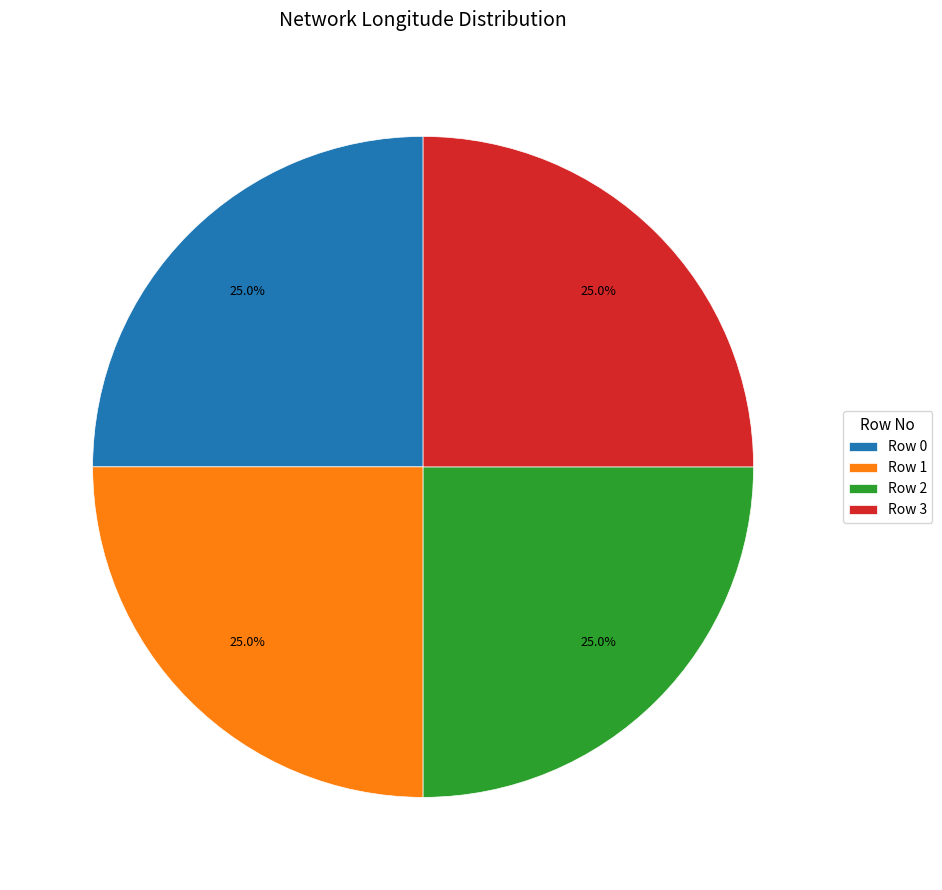

What portion of the pie excludes Row 1?

75.0%